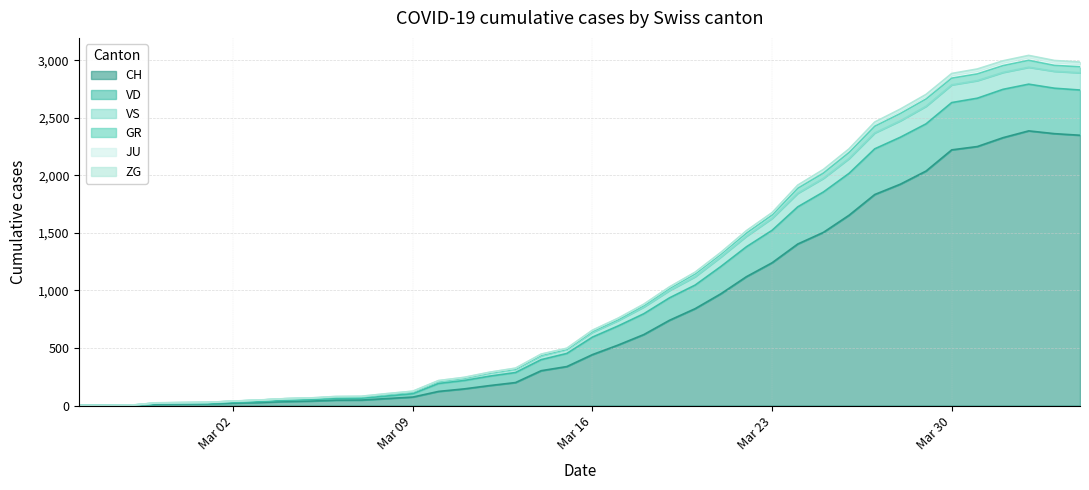

How many lines are shown in the chart?

6